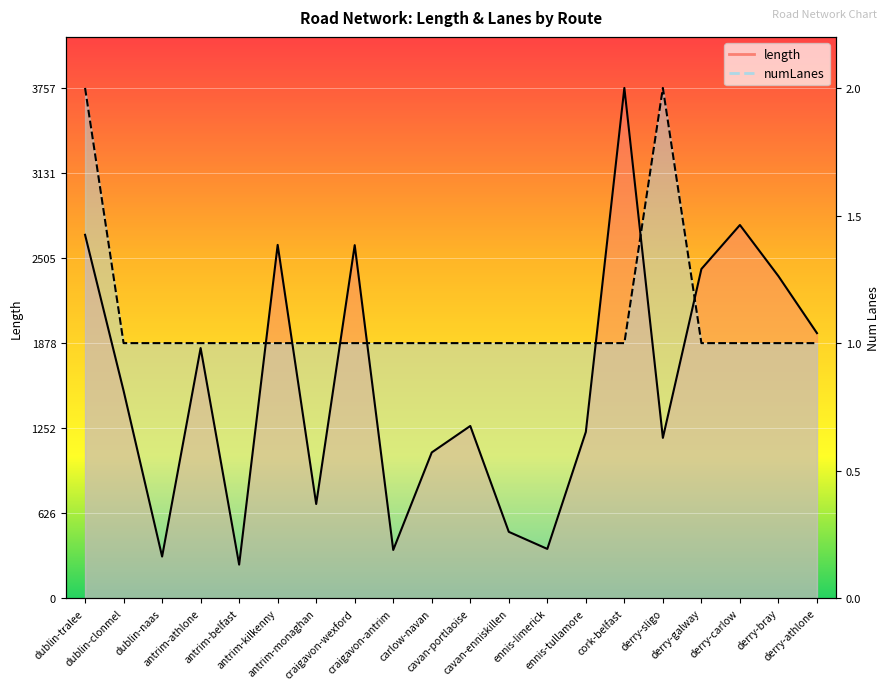

How many data points in length are above 1528?

10